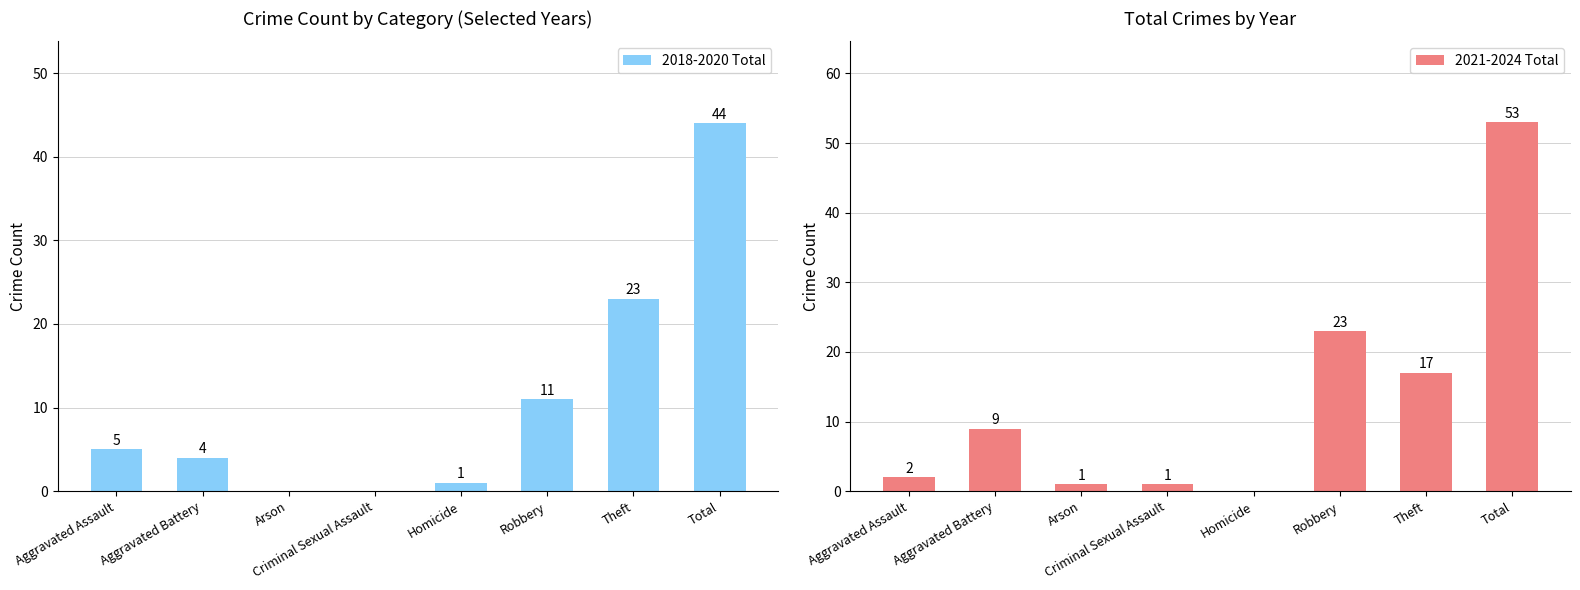

How many data points does each series have?

8